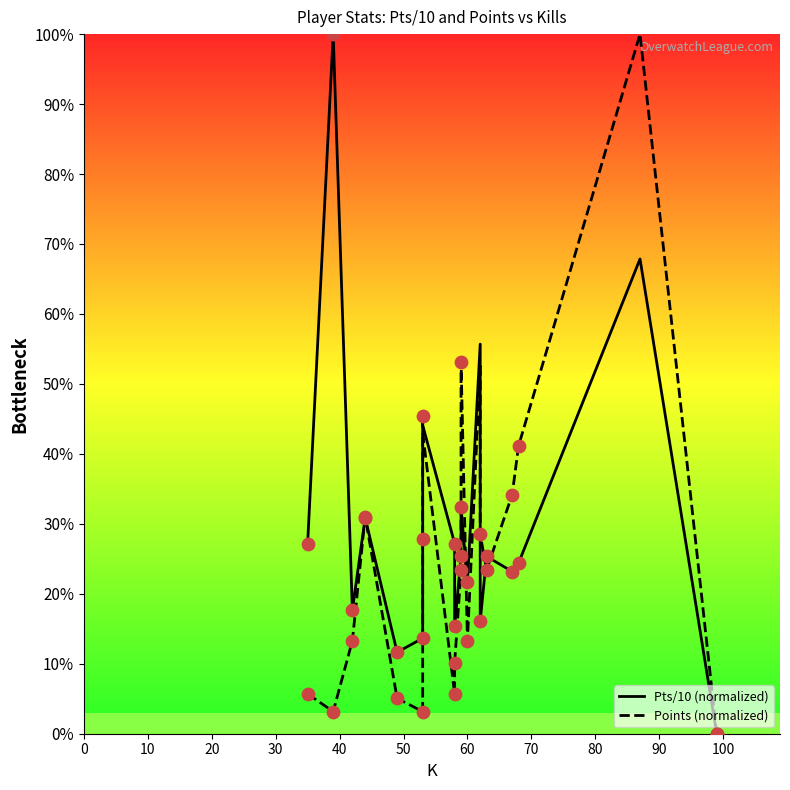

What are all the series names shown in the legend?

Pts/10 (normalized), Points (normalized)